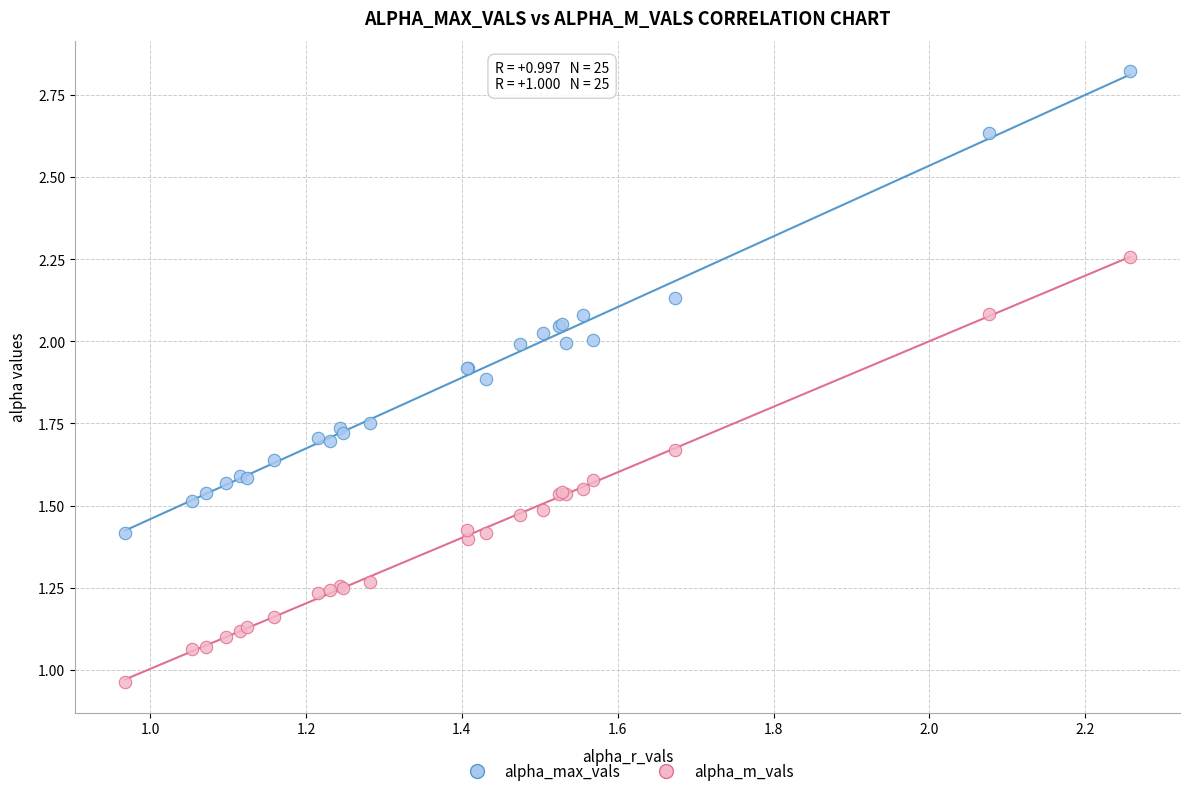

Which series contains the lowest Y value?

alpha_m_vals